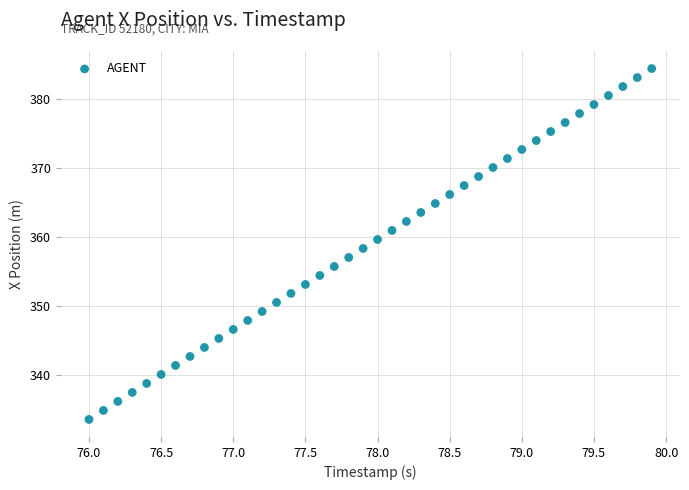

What is the range of X values (max minus min)?

3.9